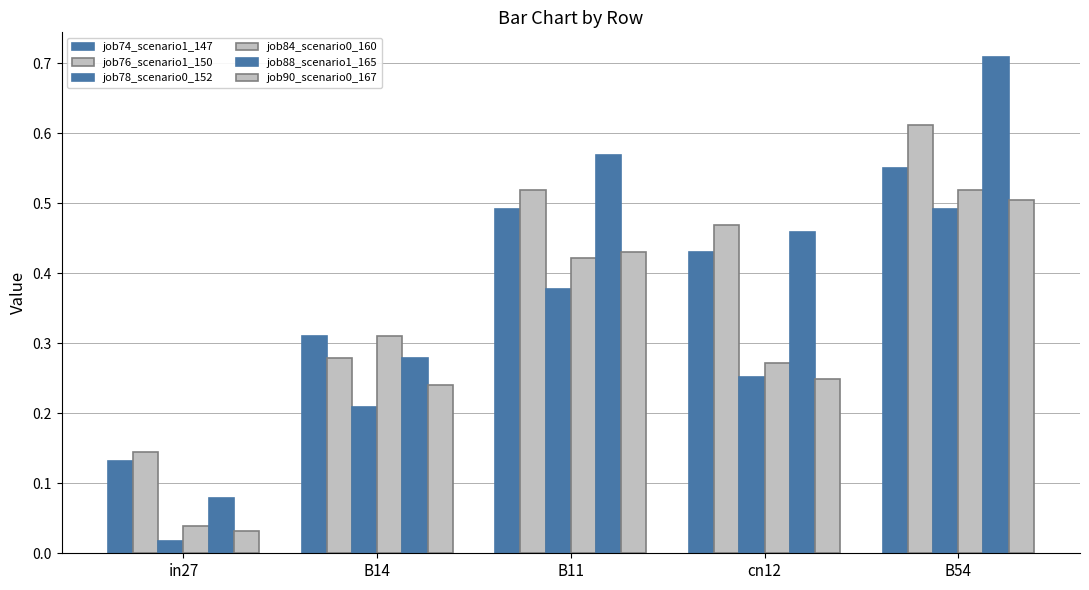

Which category has the lowest value in the job90_scenario0_167 series?

in27